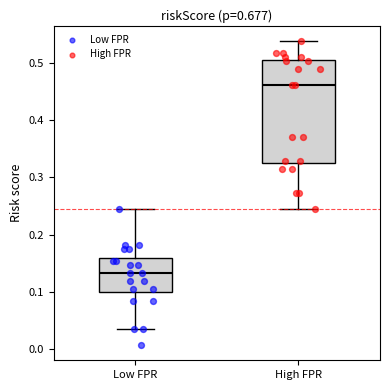

Where does the lower whisker of the box for High FPR end on the y-axis? The values are not printed on the chart, so give them approximately, as read against the axis.

0.24